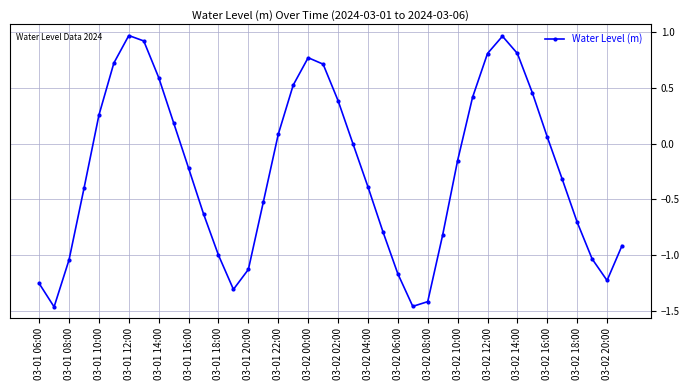

How many interior local peaks (higher than both neighbors) does the data have?

3